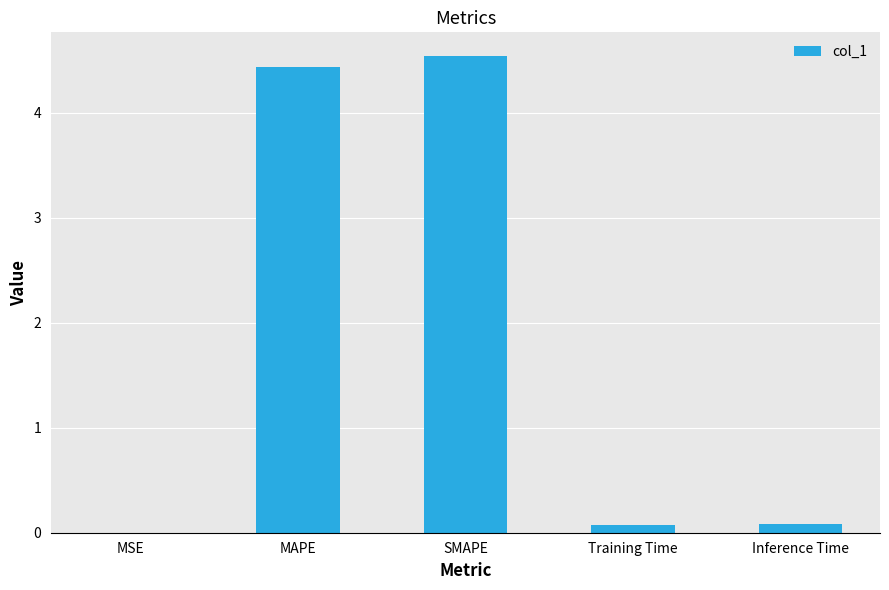

True or false: the data shows 0.1 at Inference Time.

True